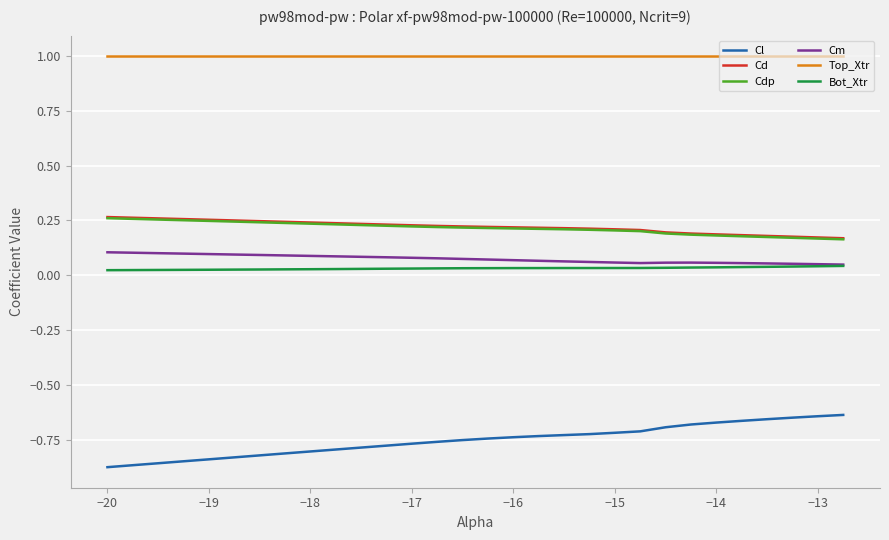

Count the Cm values in the range 0 to 1.

30